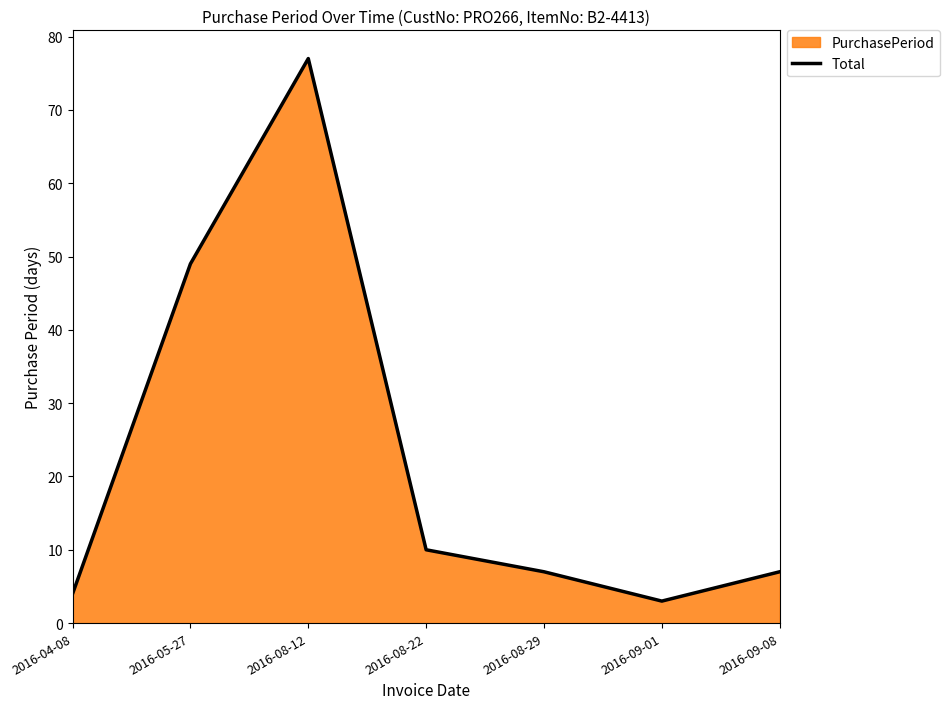

Where is the first local maximum?

2016-08-12